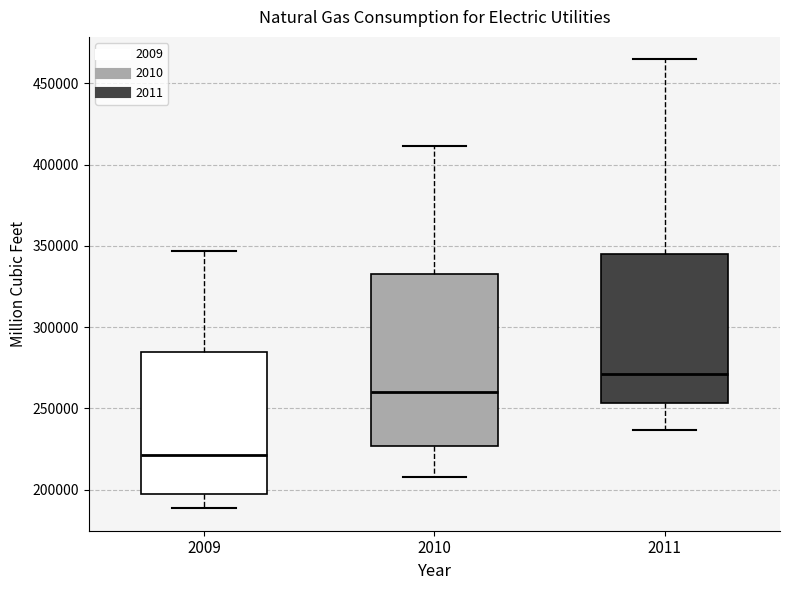

Reading left to right, read every box against the y-axis: the position of its median line, the range the box covers, and the ends of its whiskers. The values are not printed on the chart, so give them approximately, as read against the axis.

2009: median 220000, box 195000 to 285000, whiskers 190000 to 345000
2010: median 260000, box 225000 to 335000, whiskers 210000 to 410000
2011: median 270000, box 255000 to 345000, whiskers 235000 to 465000